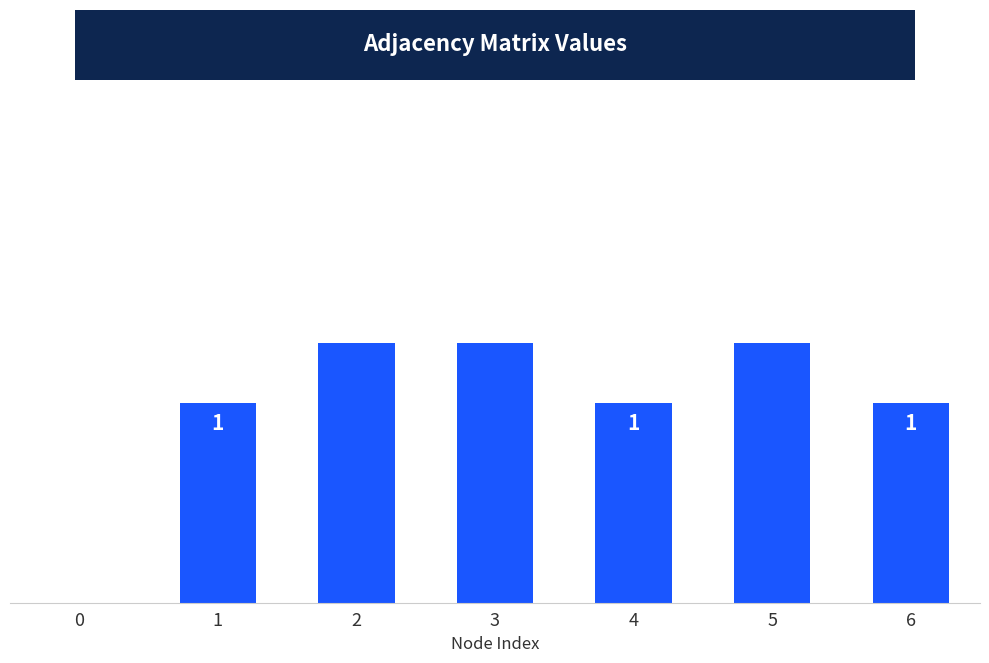

Are the bars horizontal?

No